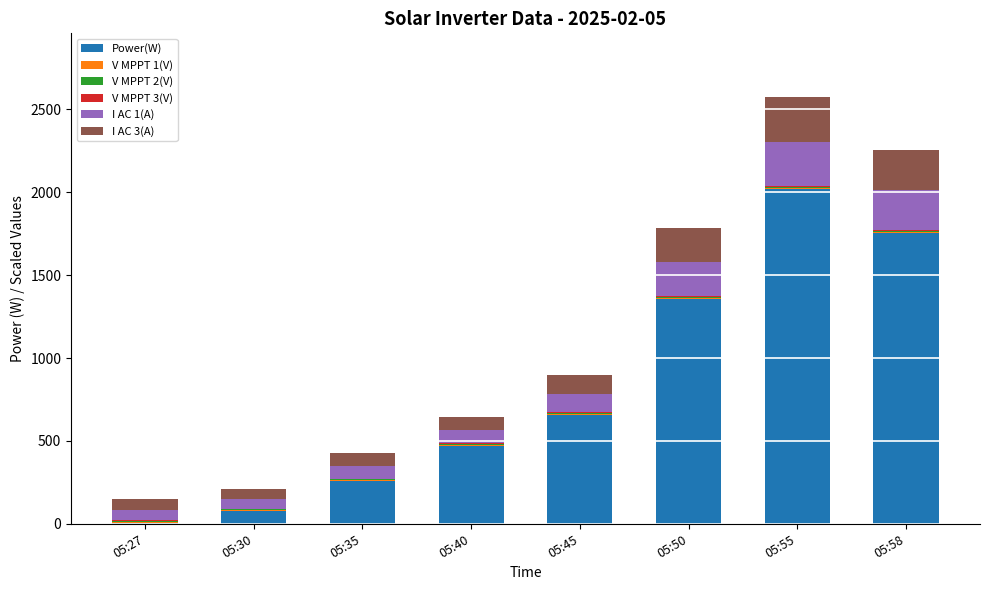

At which category is the sum across all series the highest?

05:55